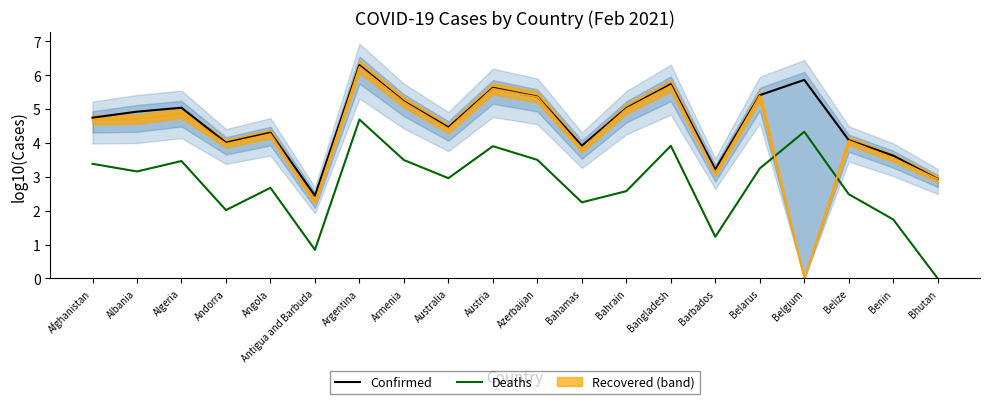

How many values in the Confirmed series exceed 4?

15